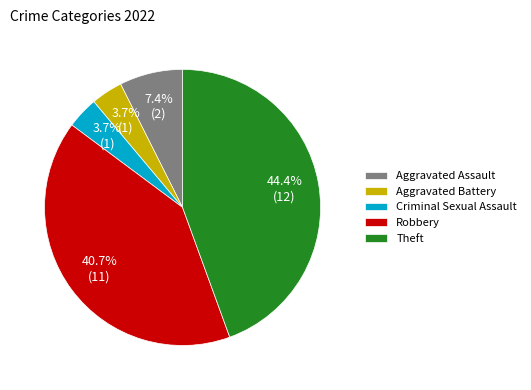

The Criminal Sexual Assault slice represents 17% of the pie. True or false?

False